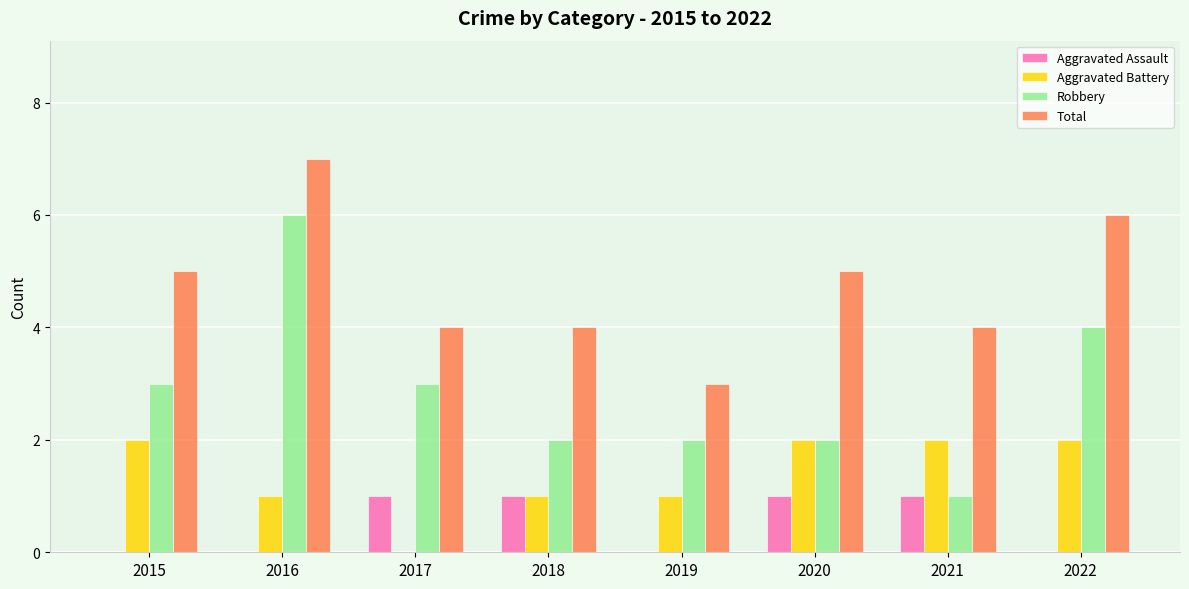

Reading right to left, what are all the values shown in this chart?

Aggravated Assault: 2022=0	2021=1	2020=1	2019=0	2018=1	2017=1	2016=0	2015=0
Aggravated Battery: 2022=2	2021=2	2020=2	2019=1	2018=1	2017=0	2016=1	2015=2
Robbery: 2022=4	2021=1	2020=2	2019=2	2018=2	2017=3	2016=6	2015=3
Total: 2022=6	2021=4	2020=5	2019=3	2018=4	2017=4	2016=7	2015=5